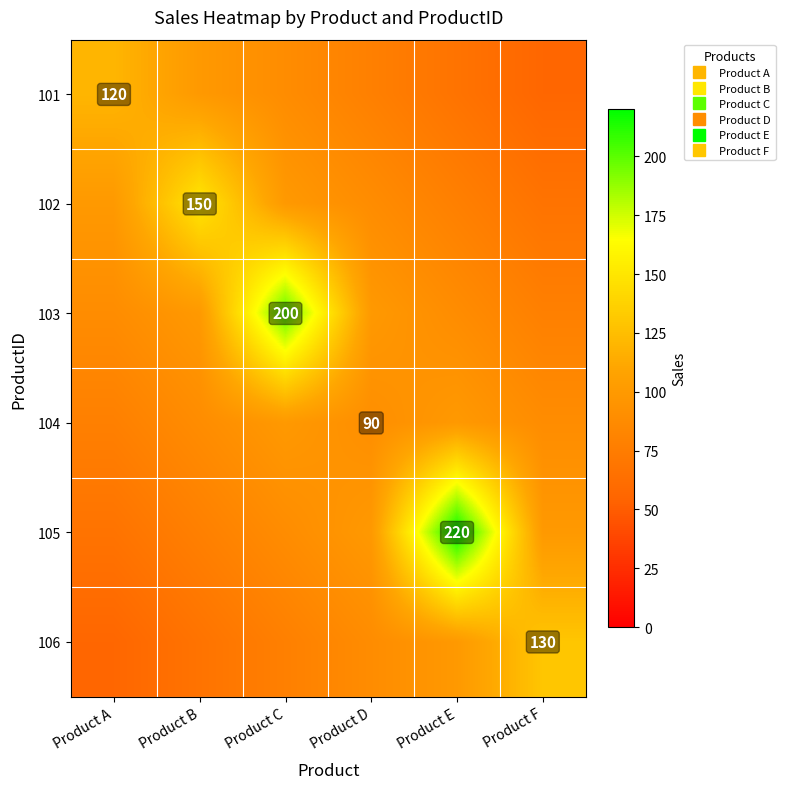

What is the spread (max minus min) of values at Product B?

83.3